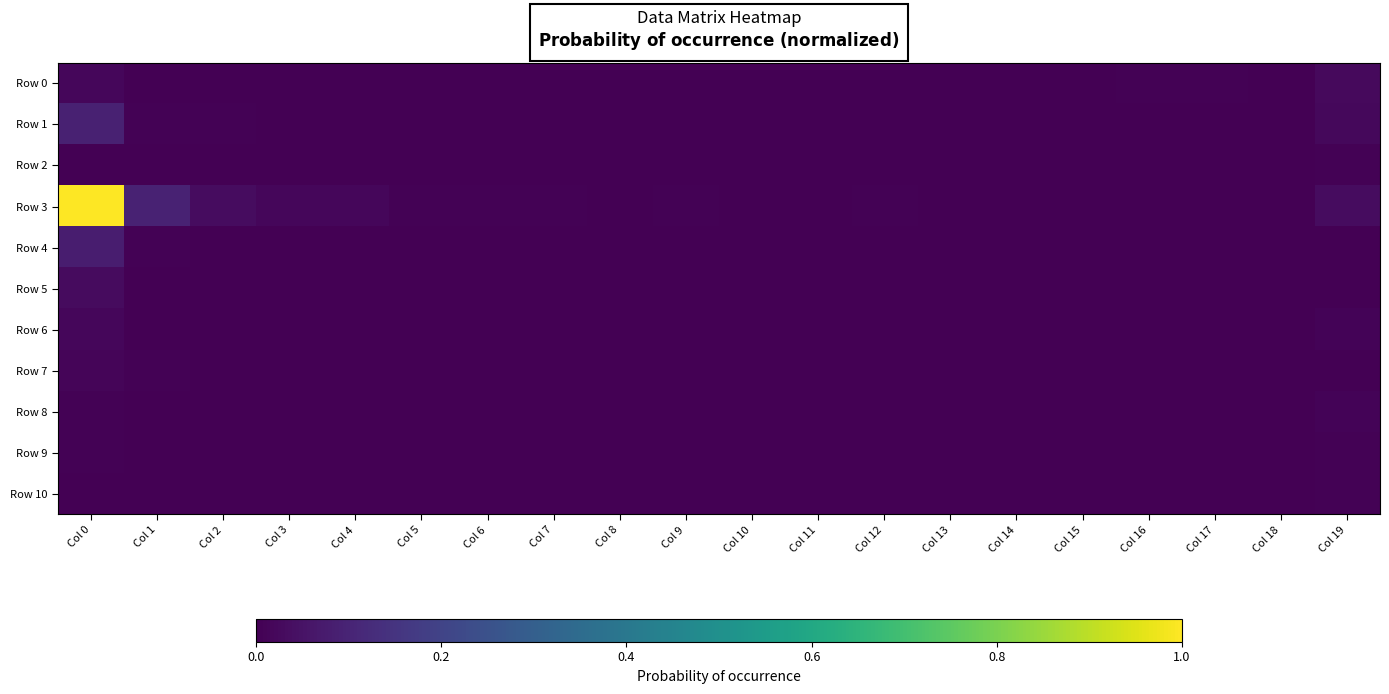

Which series has the largest range (max minus min)?

Row 3